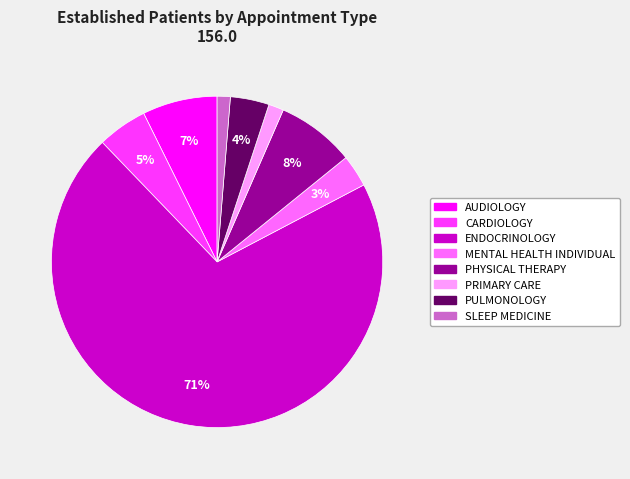

To the nearest percent, what is the average slice percentage?

12%